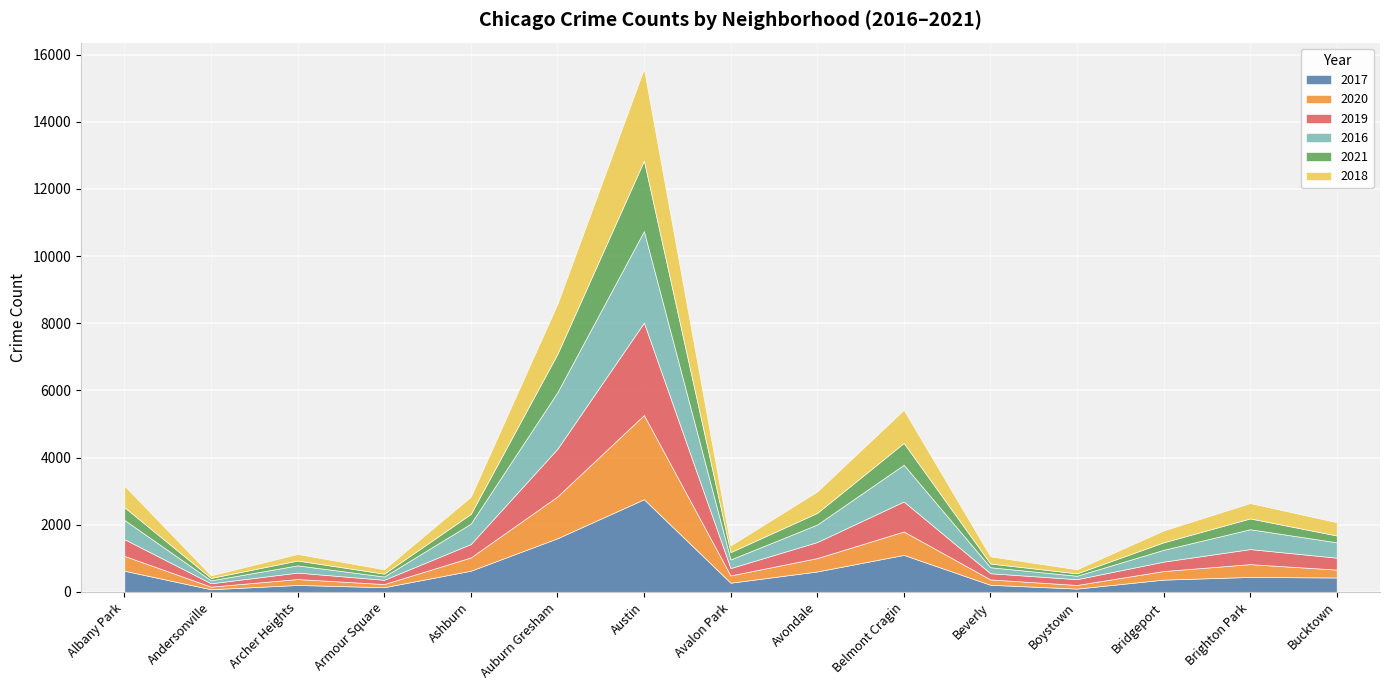

What is the sum of the 2016 values at Avalon Park and Ashburn?

863